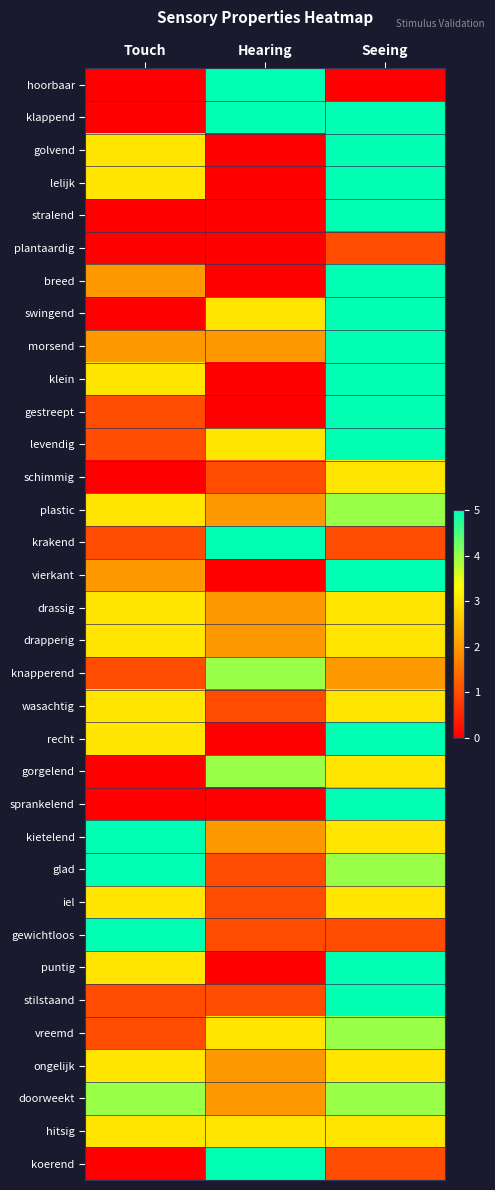

Which category has the highest value across all series?

Hearing